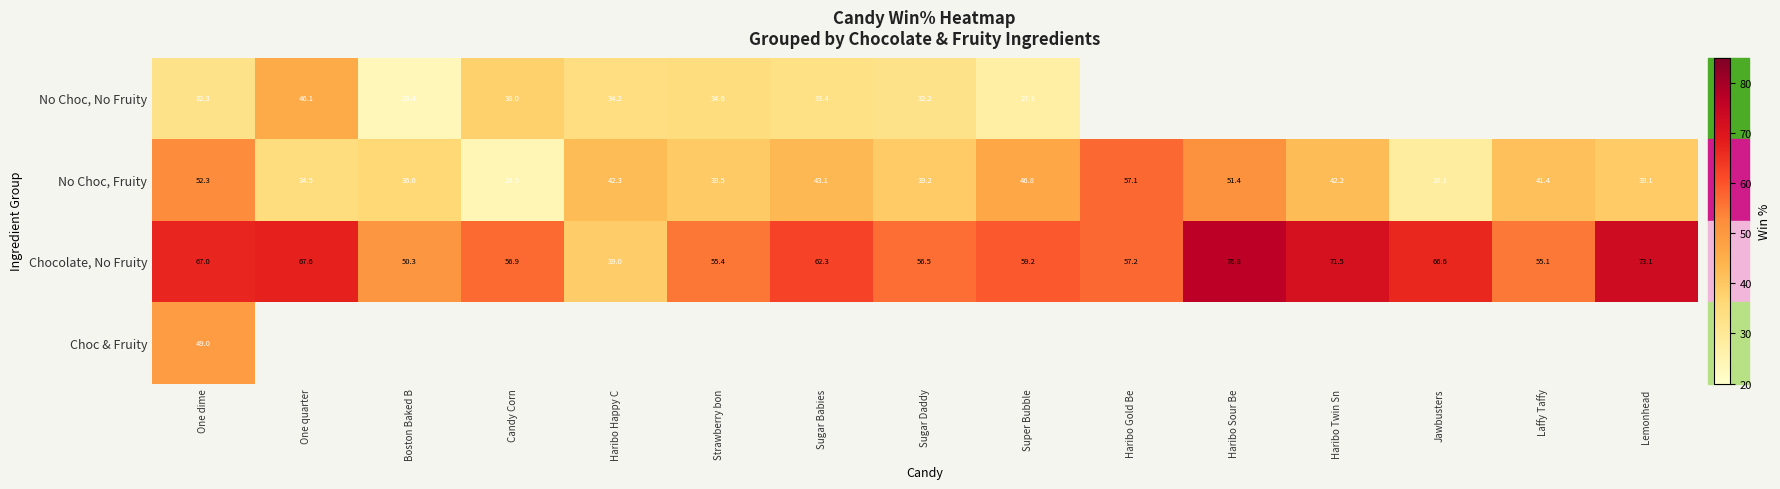

Count the number of data series in this chart.

4